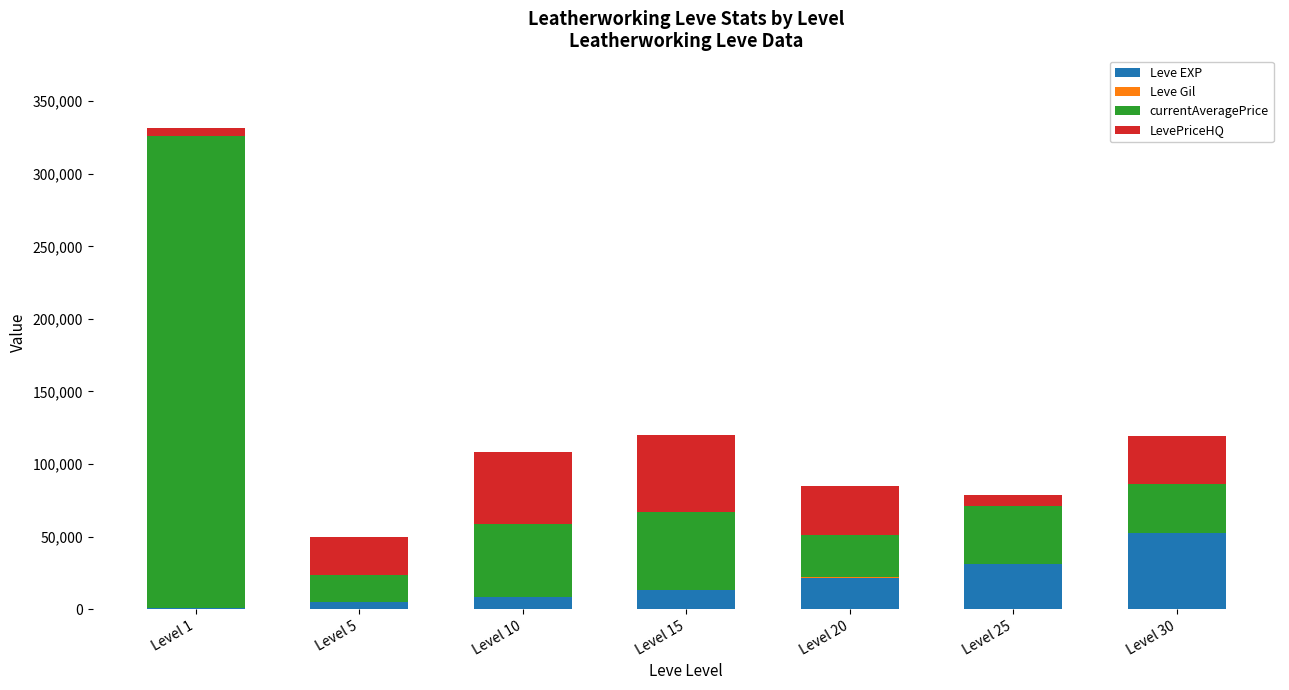

At which category is the sum across all series the highest?

Level 1